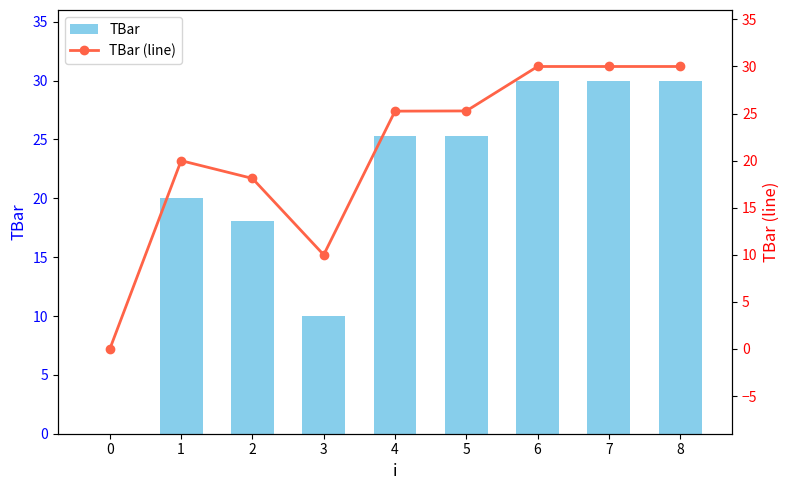

Where does the TBar series first go above 25?

4